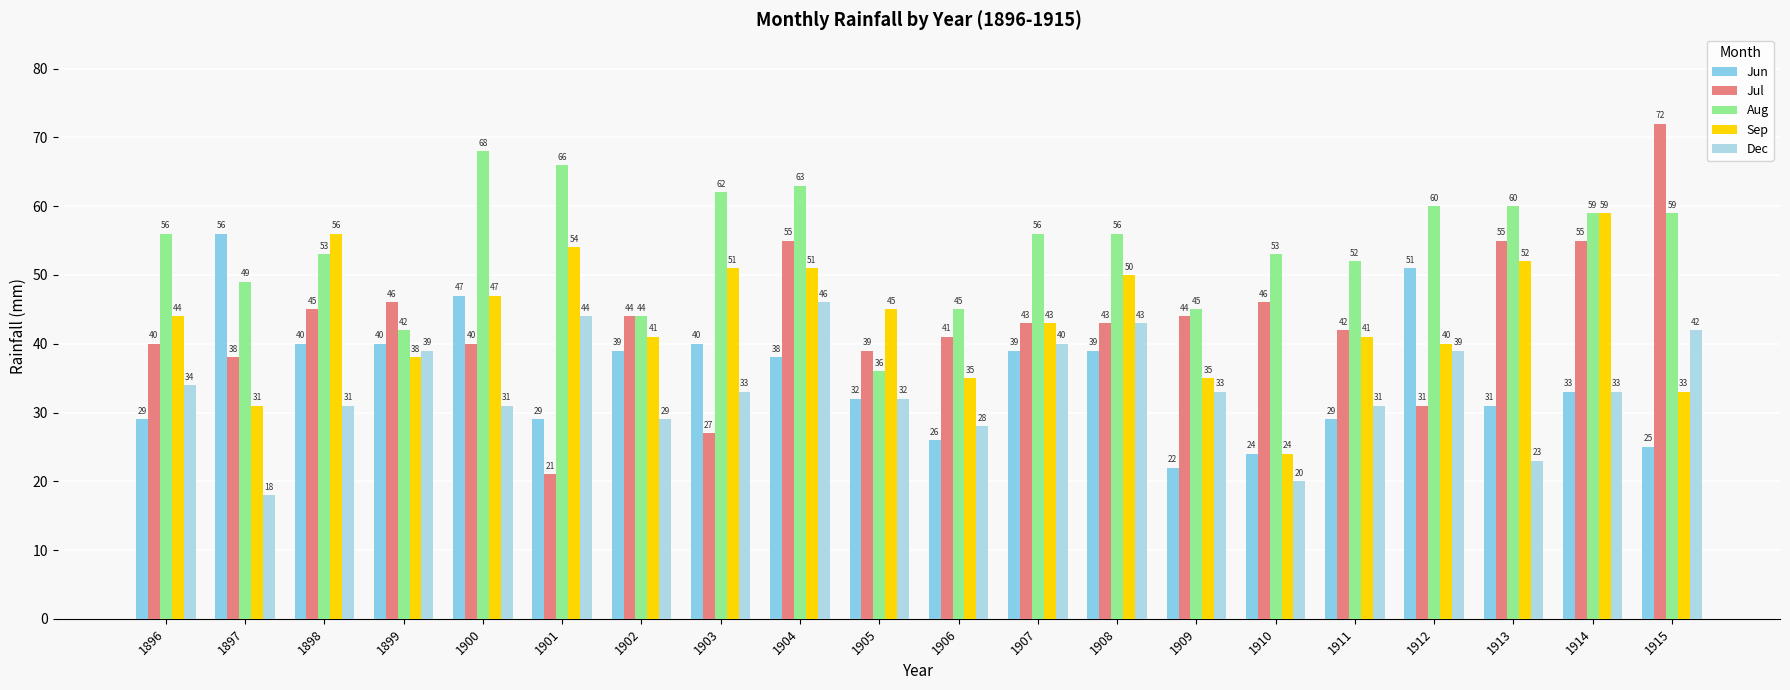

Where does the Aug series first go above 56?

1900